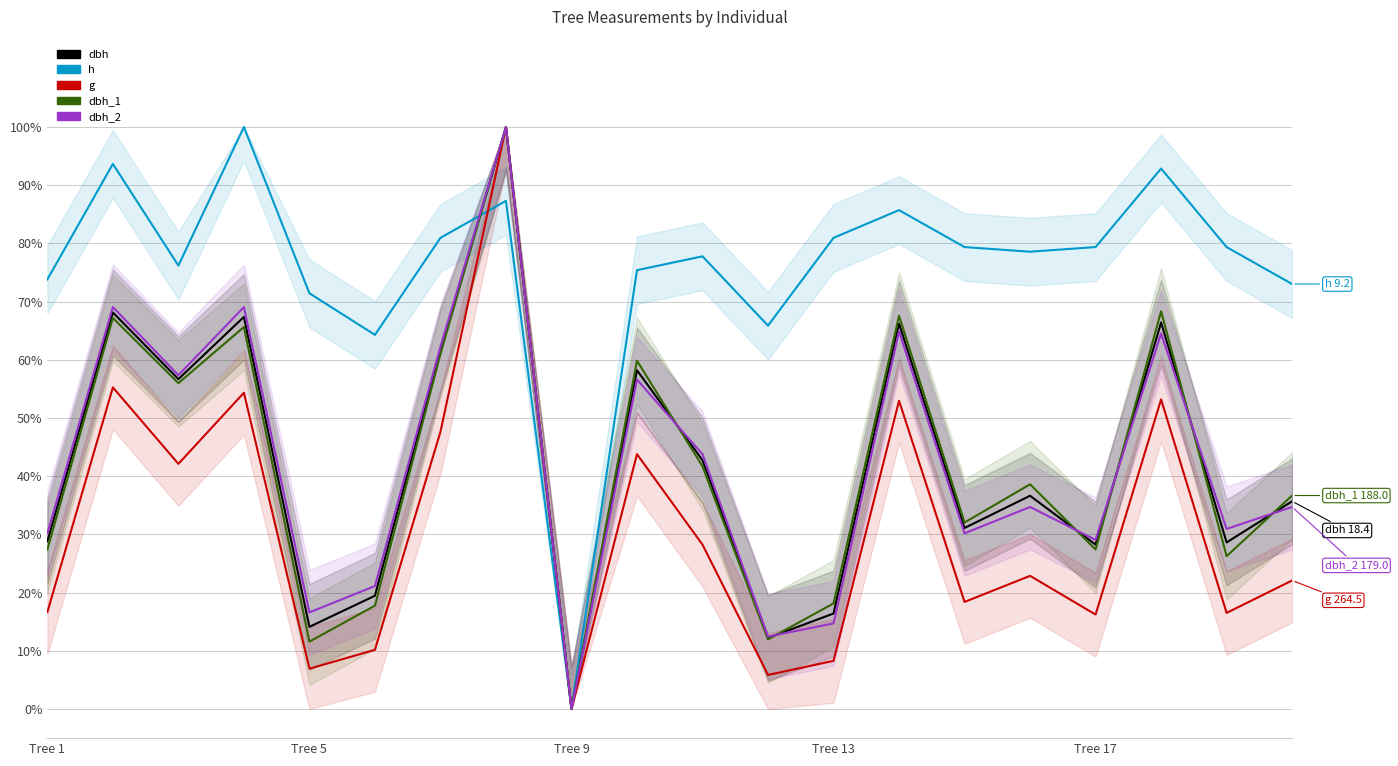

Which label corresponds to the largest value in the chart?

7